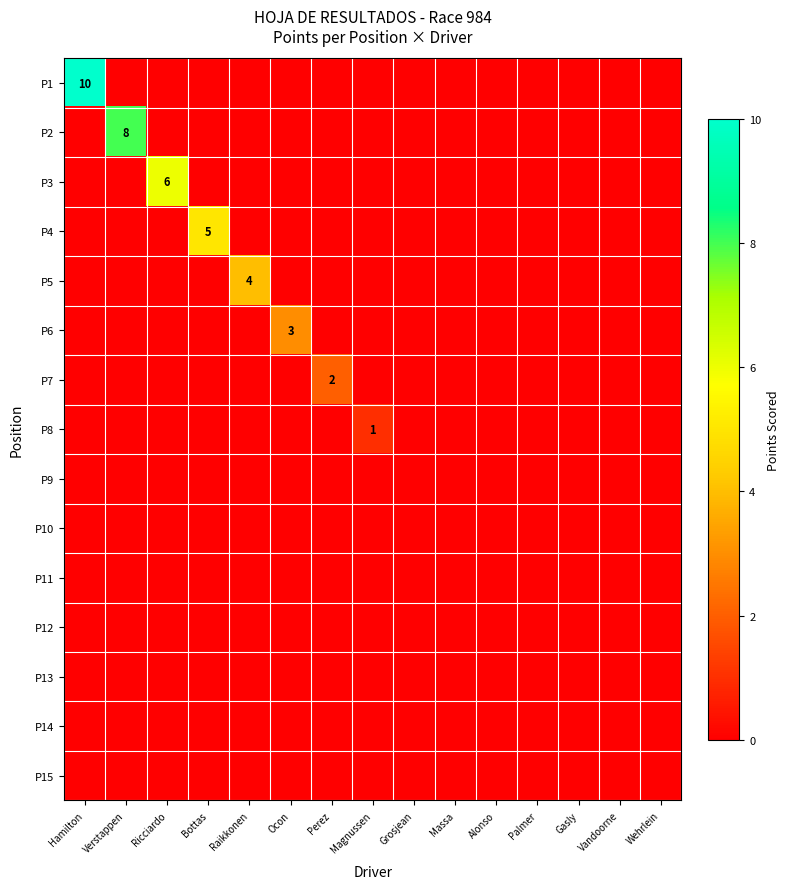

True or false: P7 has a value of 2 at Perez.

True